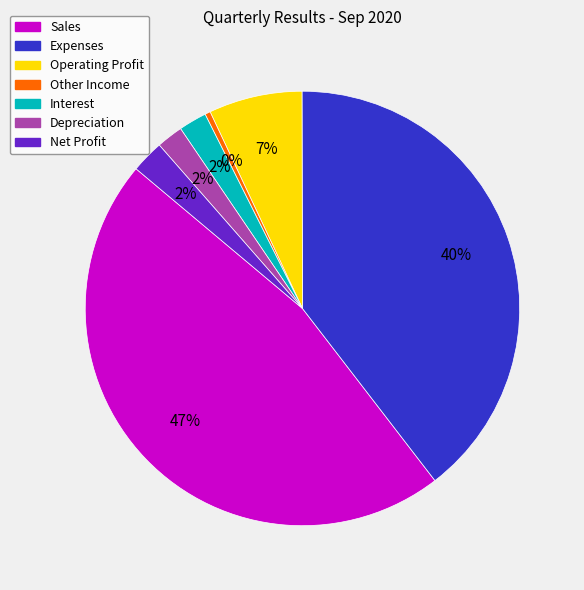

Is it true that Interest is 2% of the pie?

True